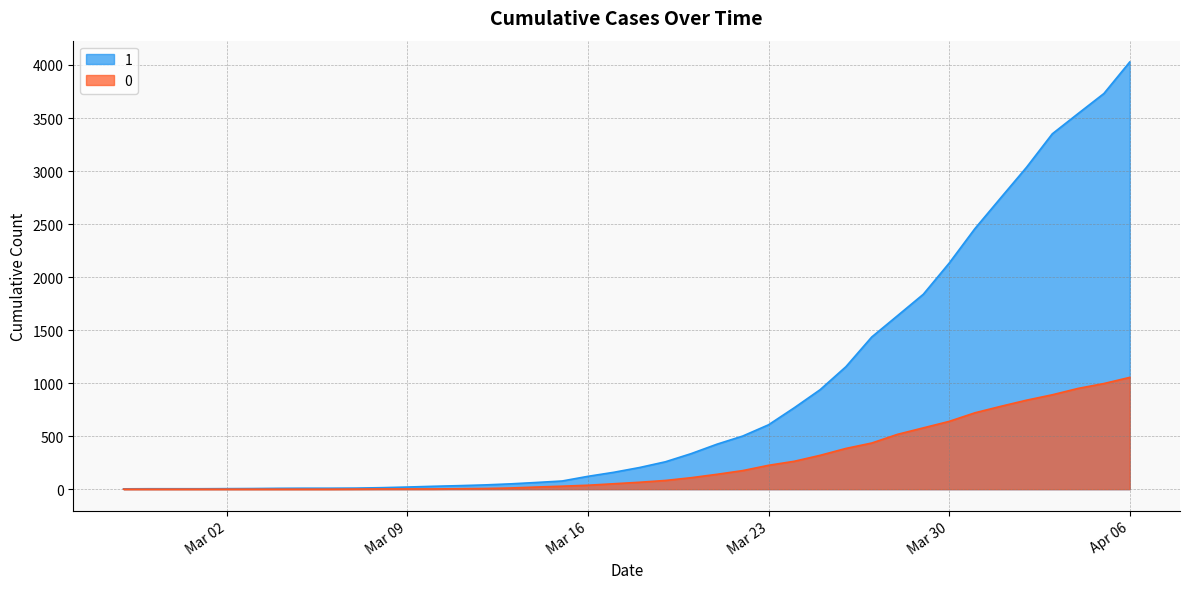

List the series in order of their overall mean, highest first.

1, 0